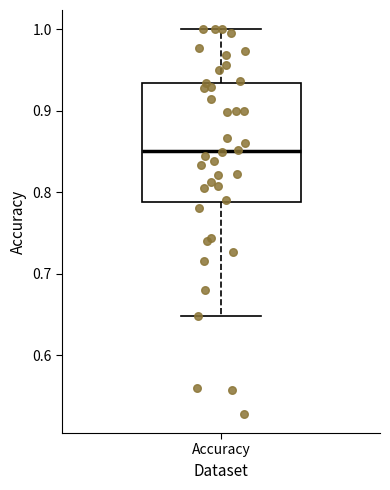

Read this box plot against the y-axis: the position of the median line, the range covered by the box, and the ends of both whiskers. The values are not printed on the chart, so give them approximately, as read against the axis.

median 0.85, box 0.79 to 0.93, whiskers 0.65 to 1.00